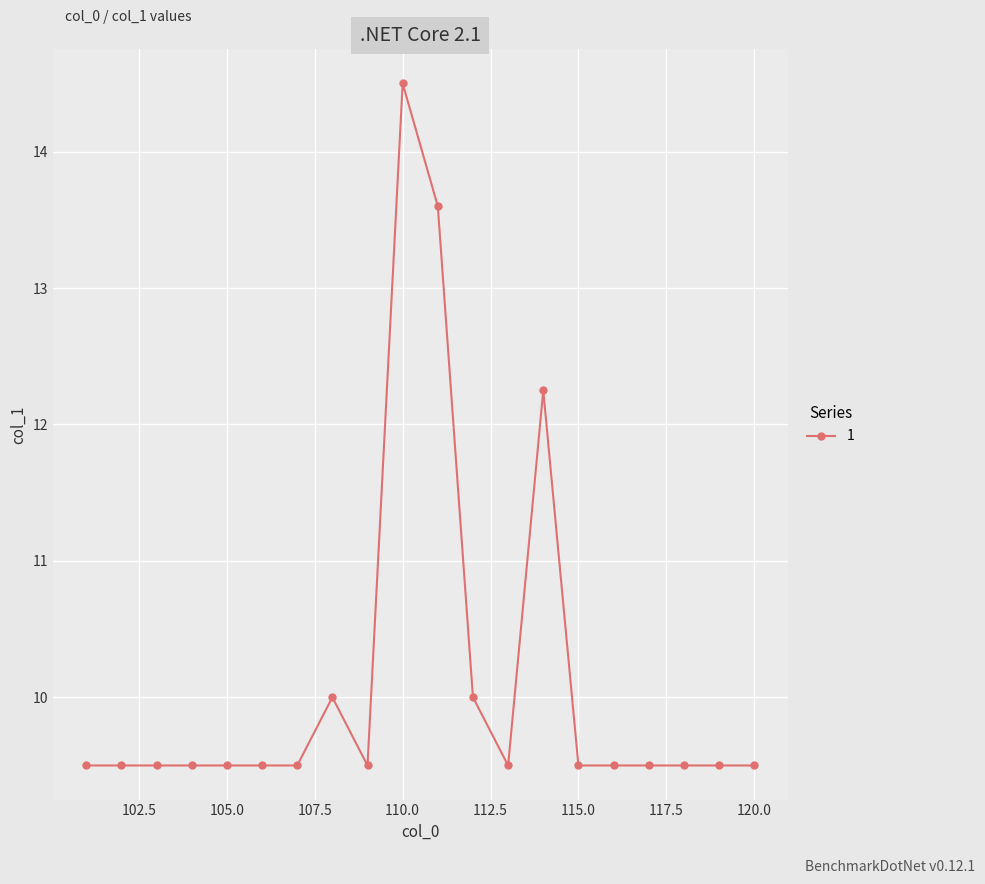

What is the greatest value displayed?

14.5